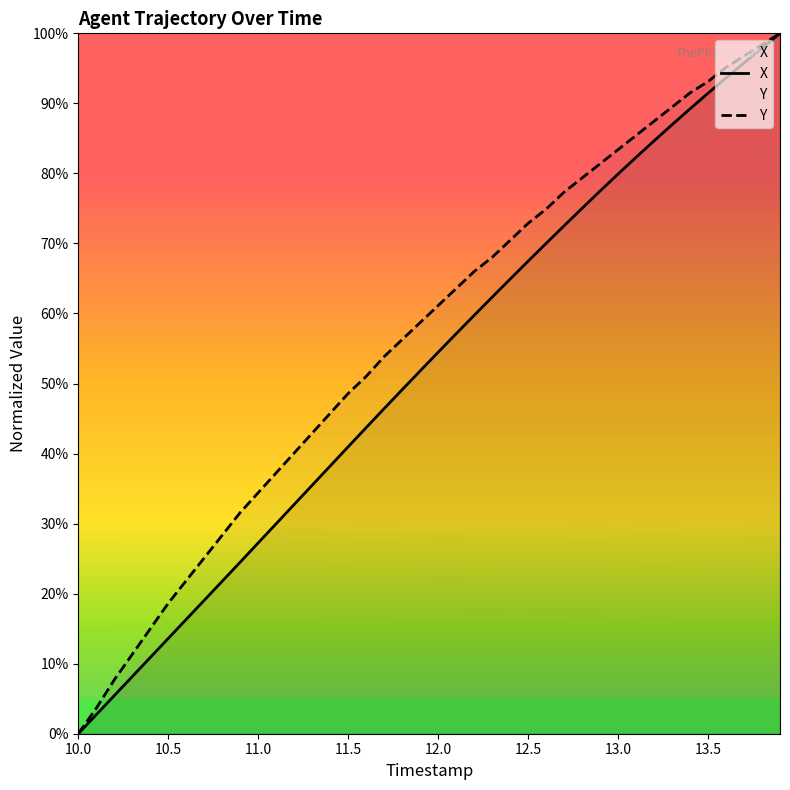

Which series has the largest total across all categories?

Y